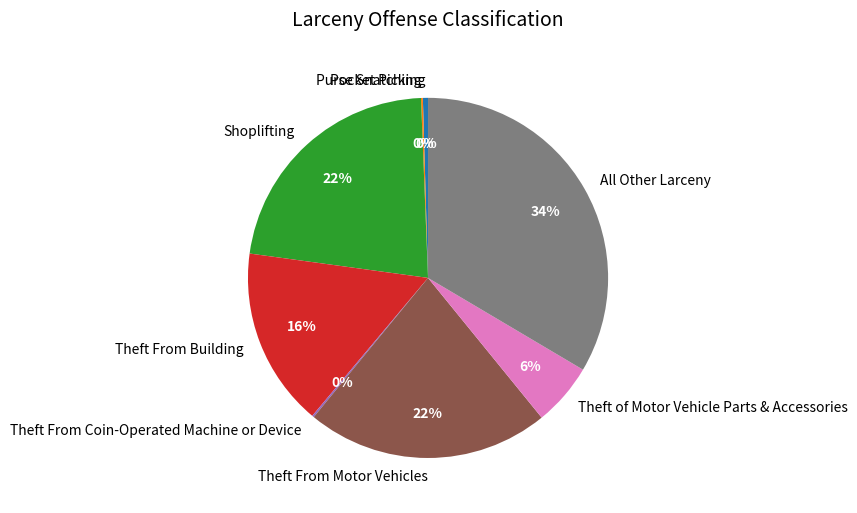

True or false: Theft From Motor Vehicles accounts for 22% of the total.

True